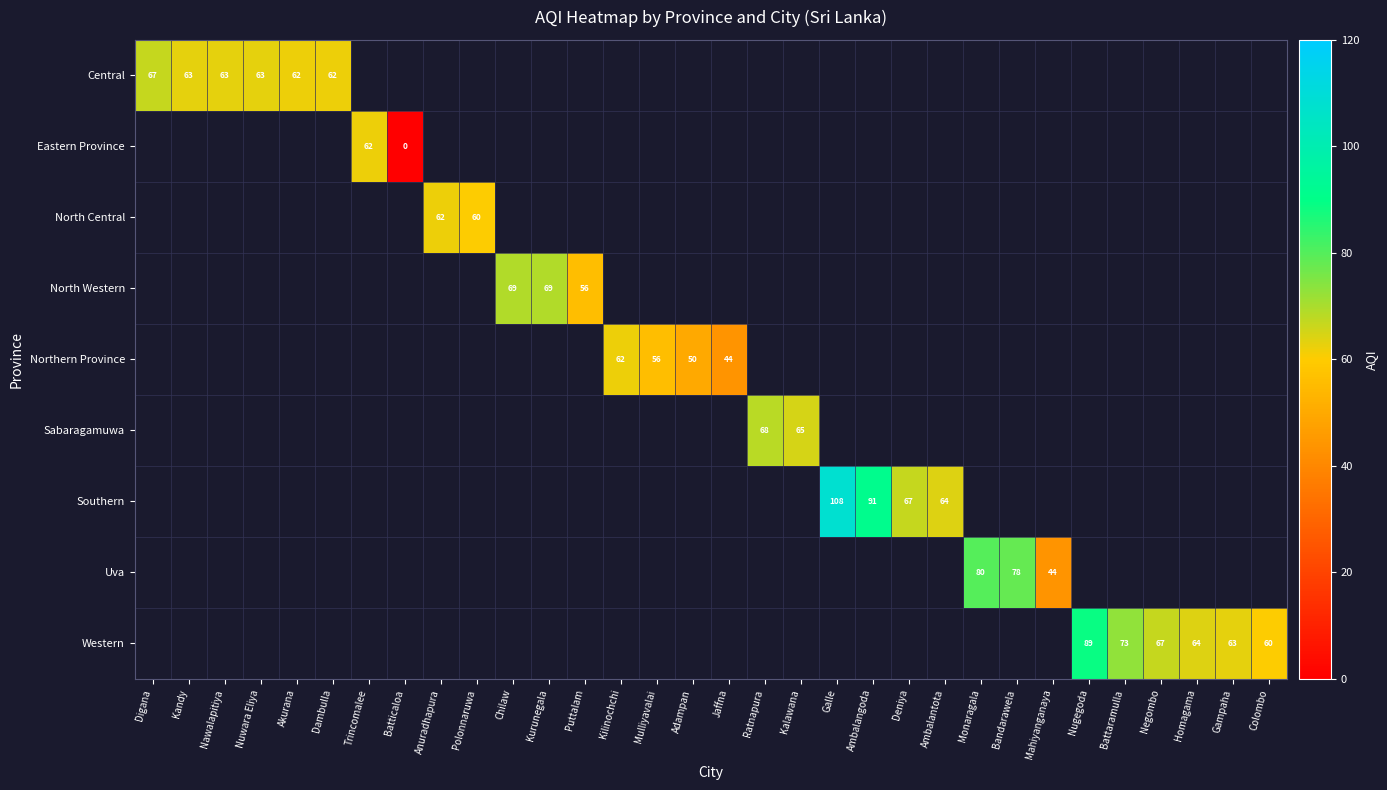

How many distinct data groups are displayed?

9